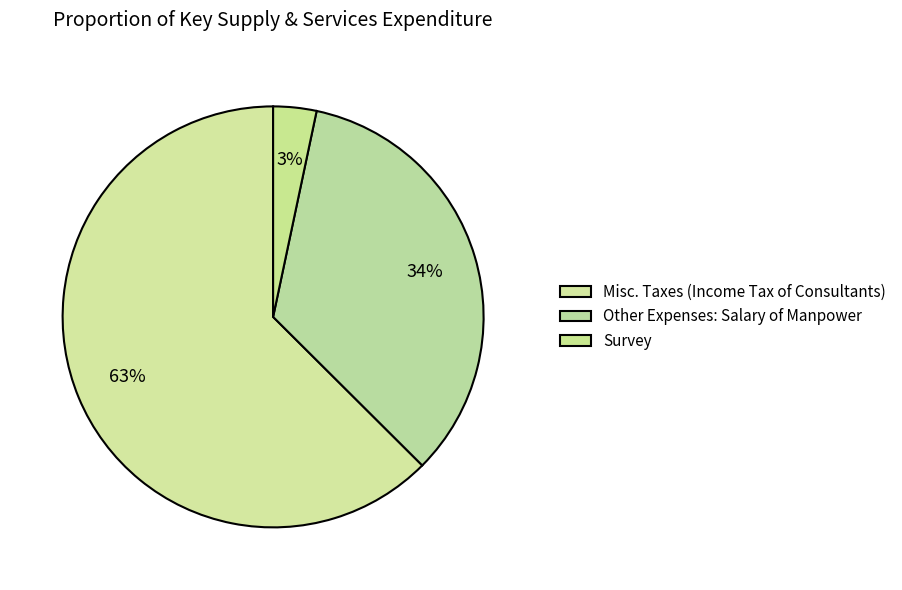

To the nearest percent, what percentage of the pie is Other Expenses: Salary of Manpower?

34%